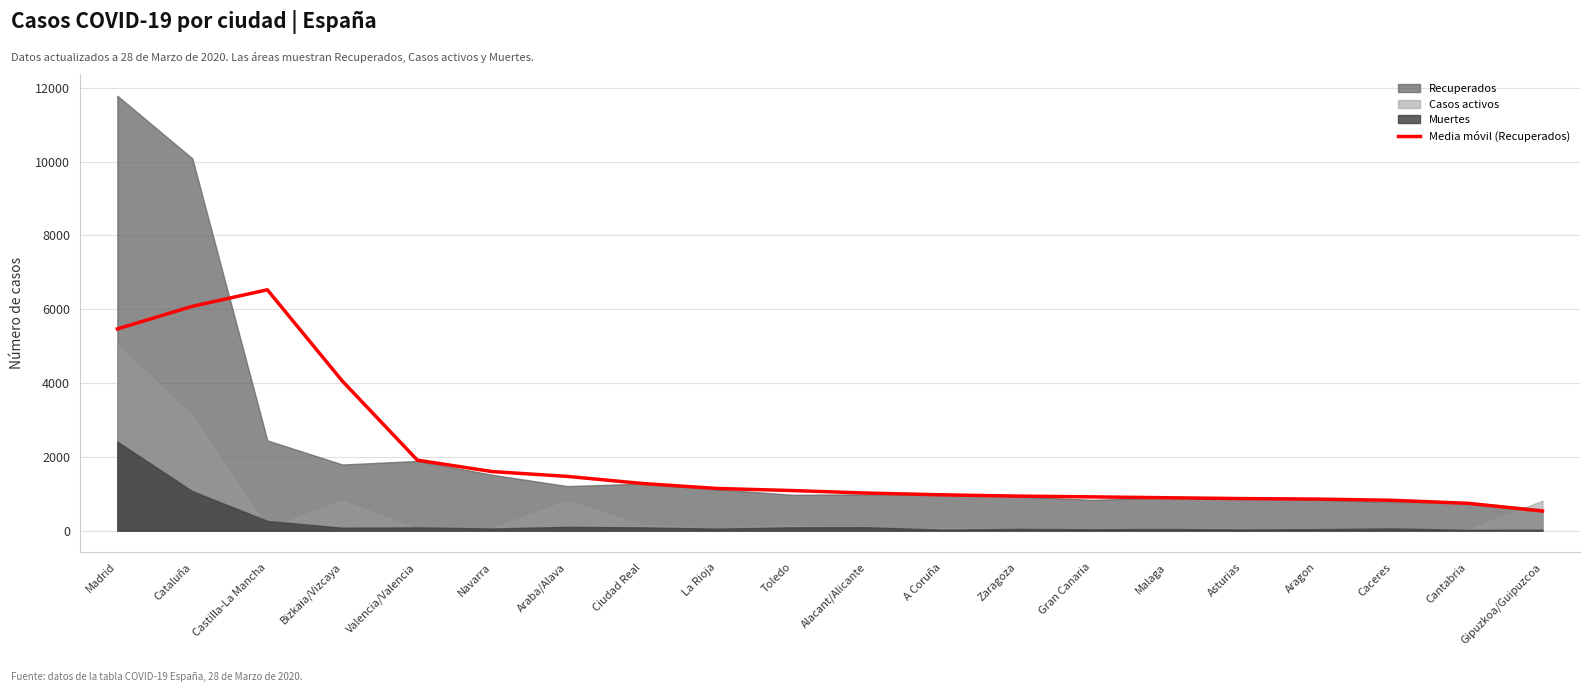

What is the sum of all values?

39171.8